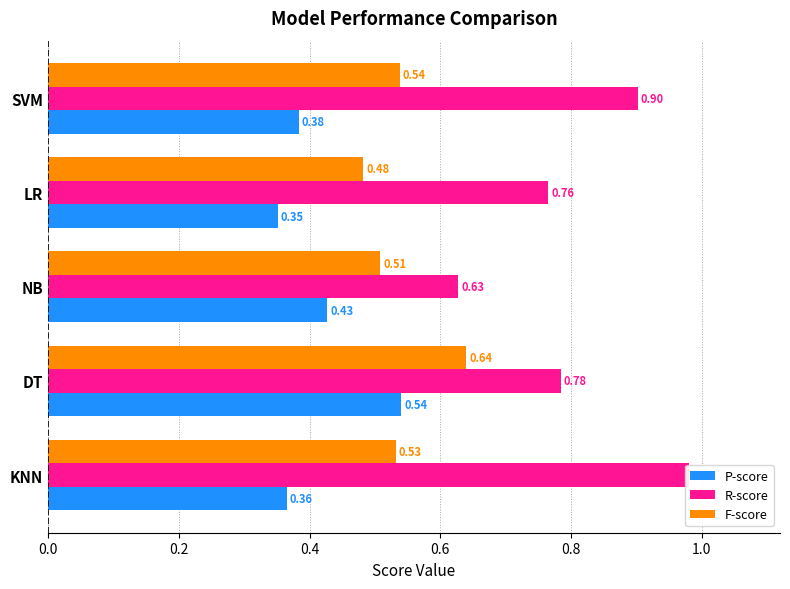

Does the chart contain any negative values?

No